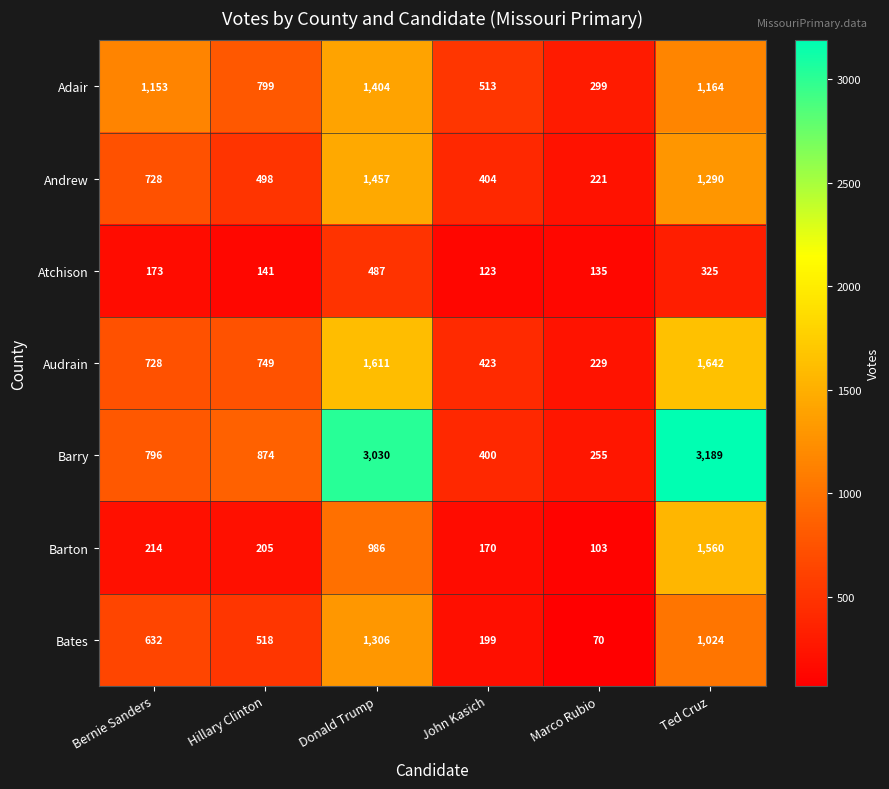

Read the Andrew value at Bernie Sanders, to the nearest 50.

750